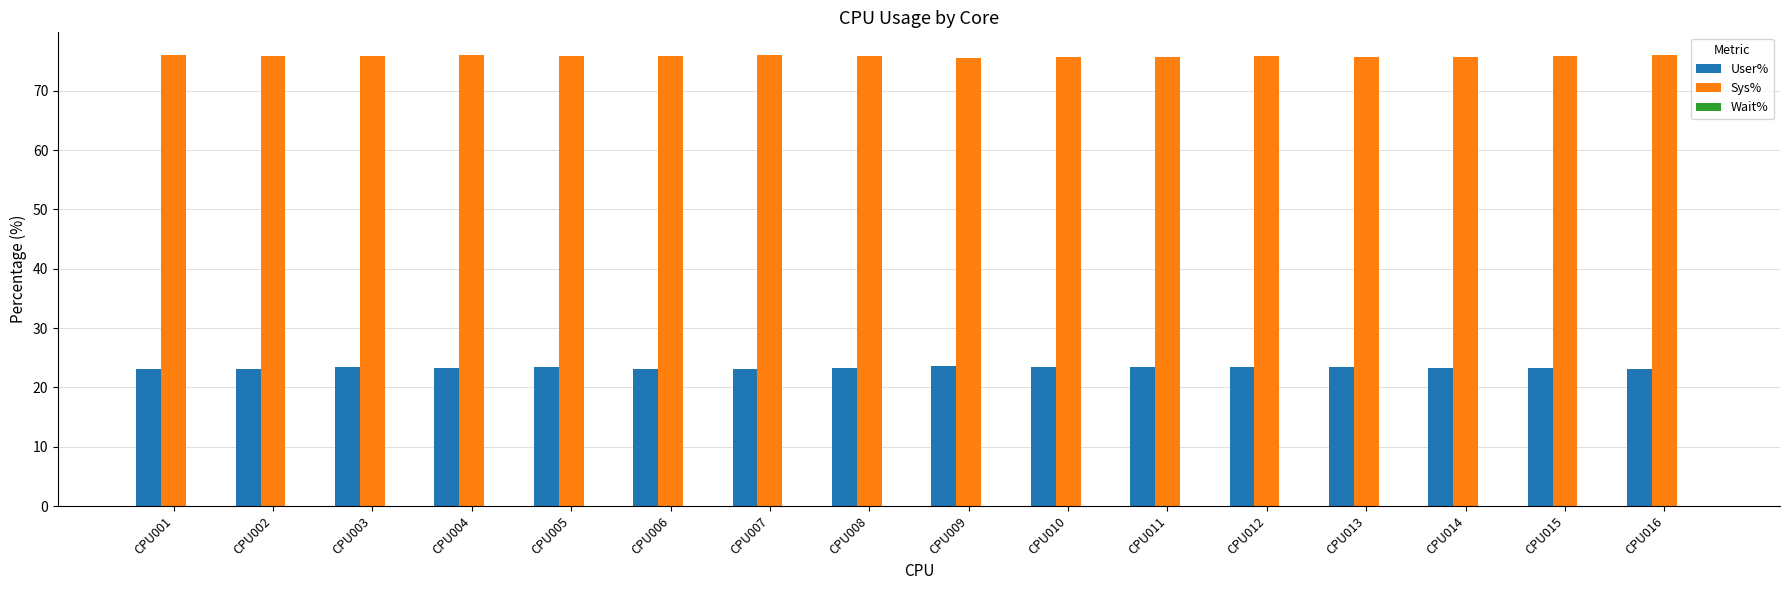

List the series in order of their peak value, highest first.

Sys%, User%